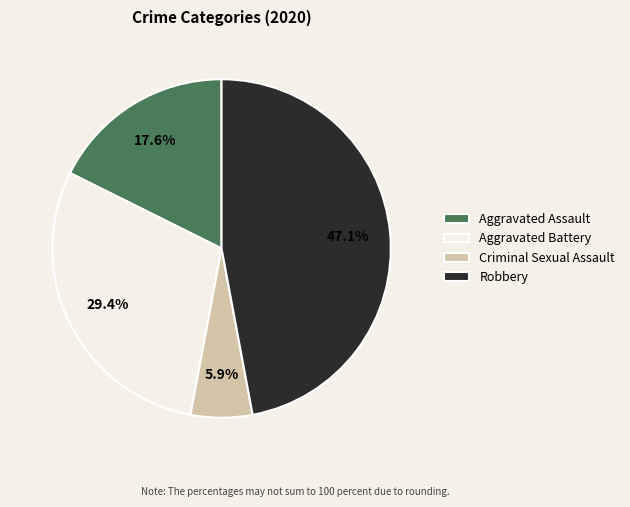

What is the ratio of the value at Aggravated Battery to the value at Aggravated Assault?

1.7